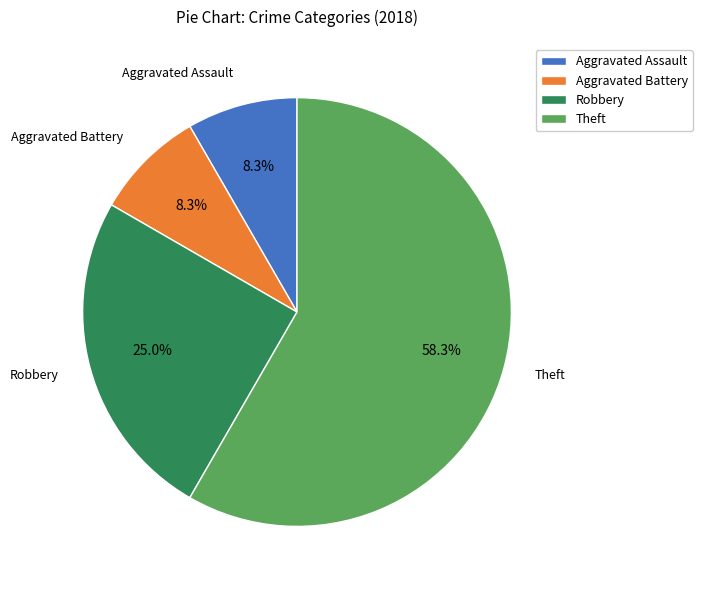

To the nearest percent, what is the average slice percentage?

25%